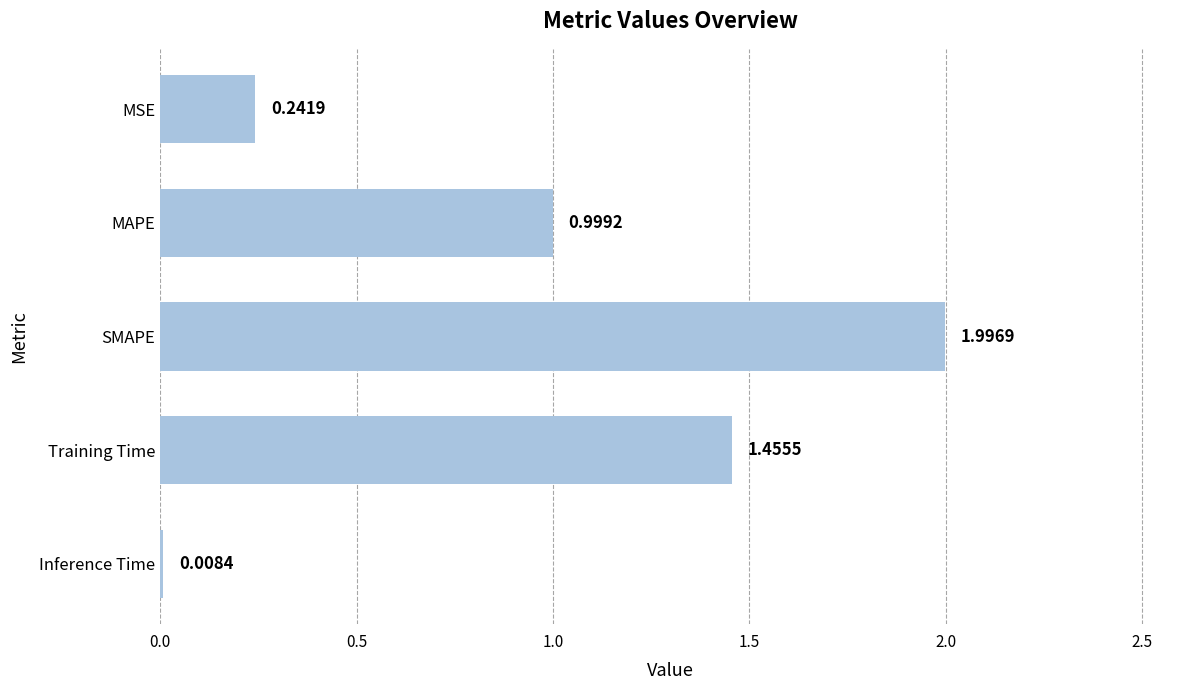

Which label corresponds to the largest value in the chart?

SMAPE